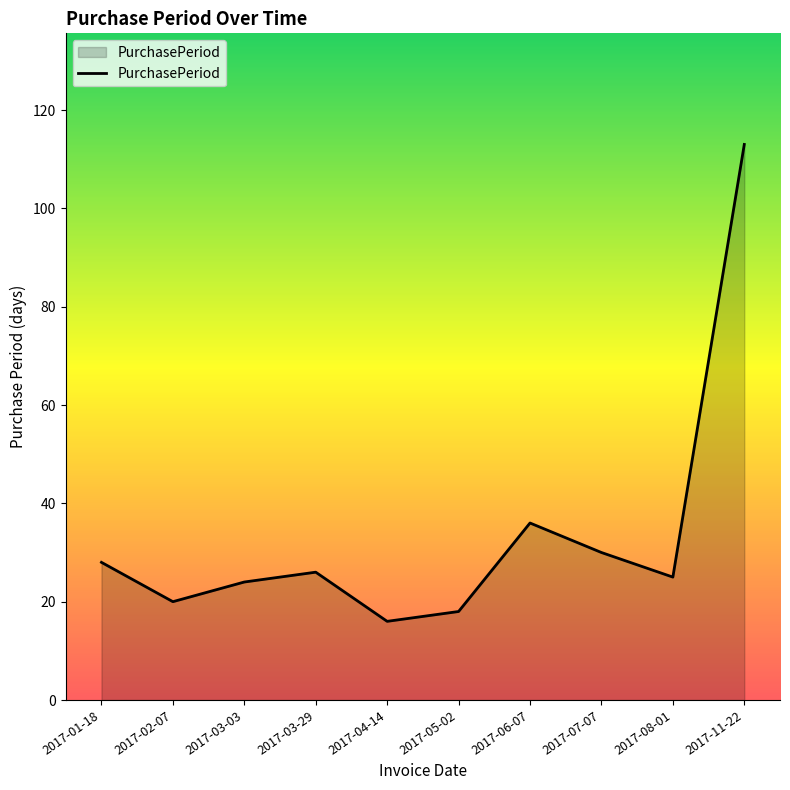

Is it true that the value at 2017-01-18 is 28?

True